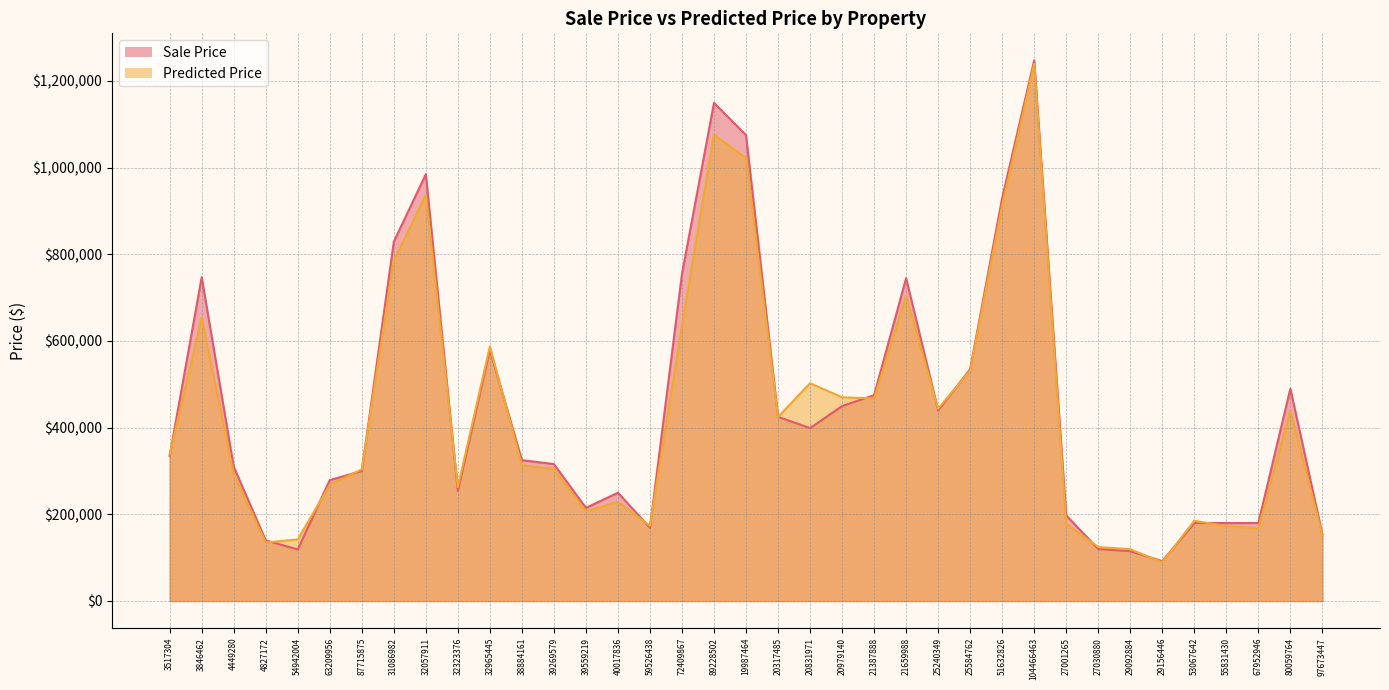

At which label does Sale Price first exceed 325000?

3517304